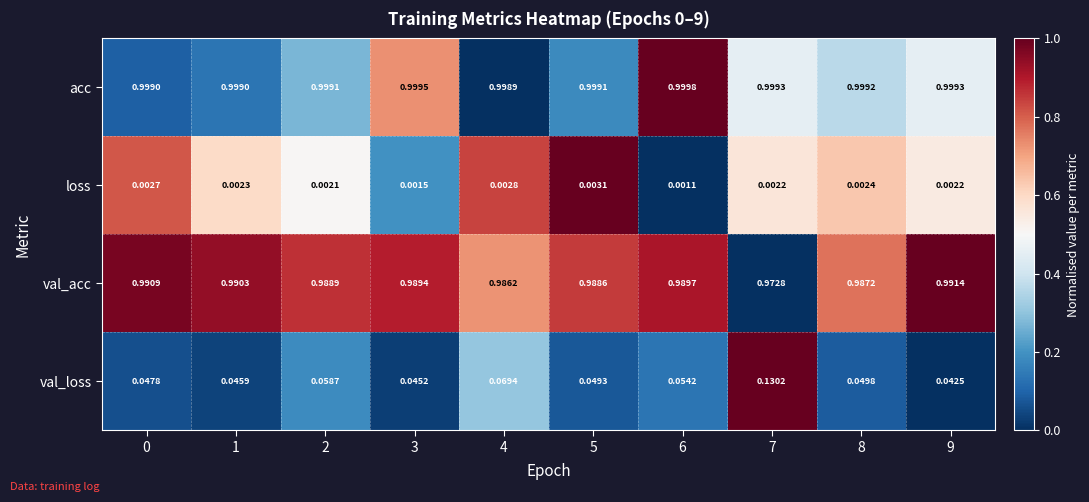

Which series changed the most between 4 and 5?

val_loss